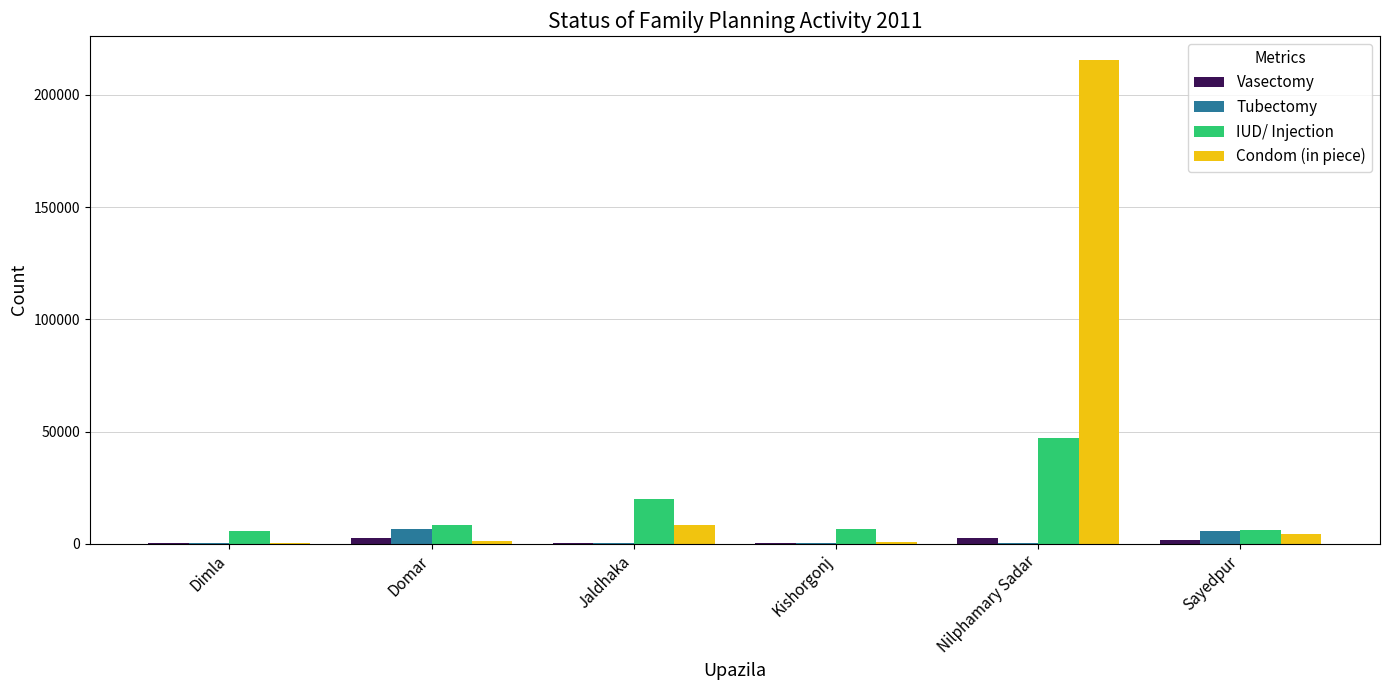

What is the sum of all Tubectomy values?

13463